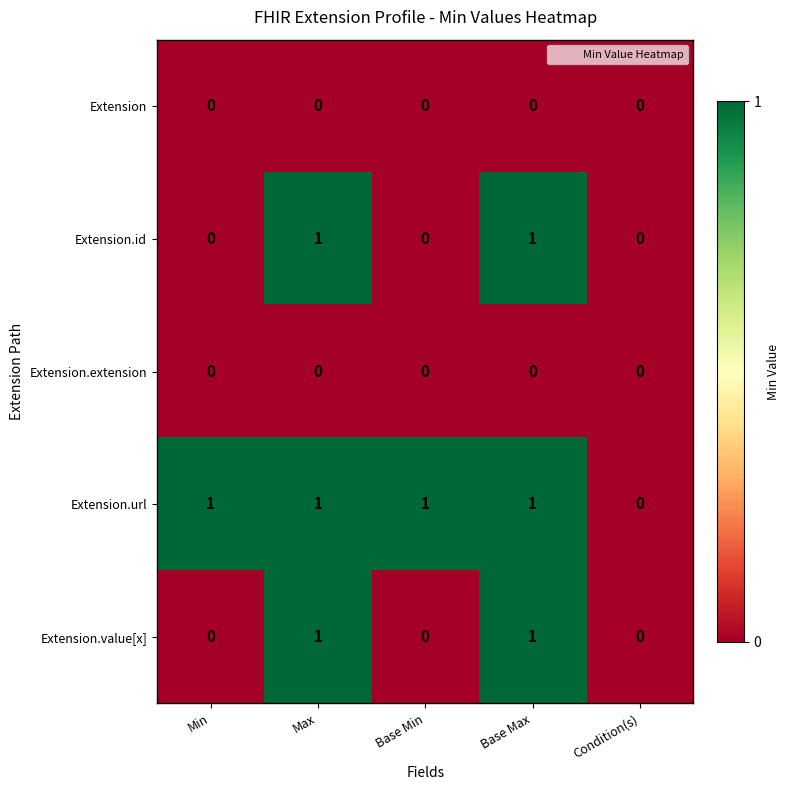

Is the value of Extension.extension at Base Min greater than the value of Extension.id at Base Max?

No